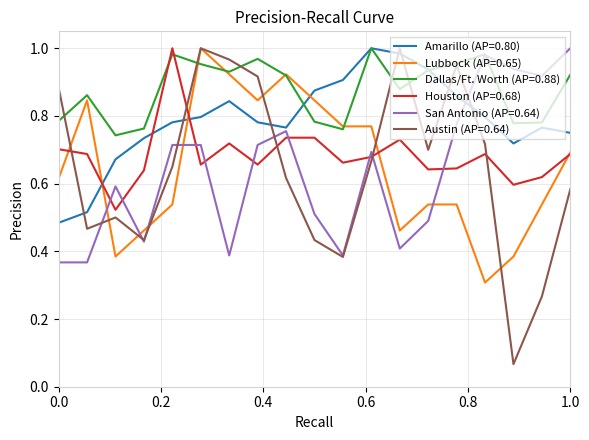

Which series has the largest range (max minus min)?

Austin (AP=0.64)